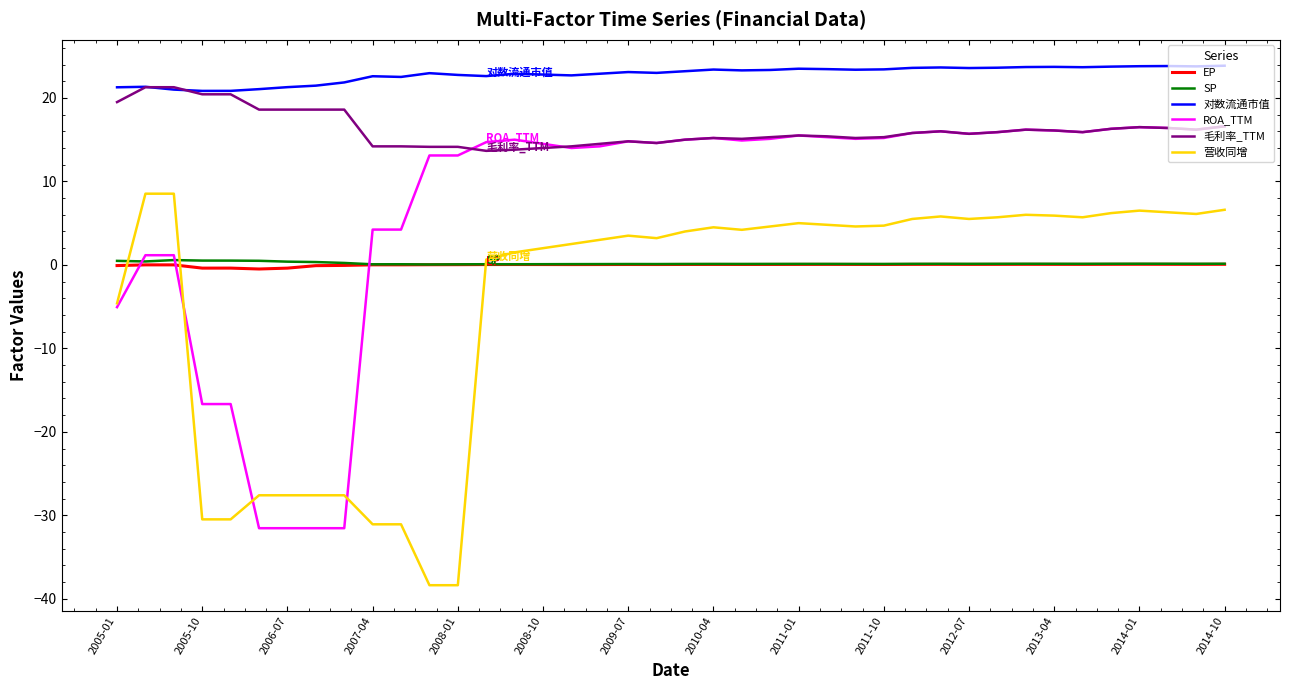

What is the minimum value for 对数流通市值?

20.8